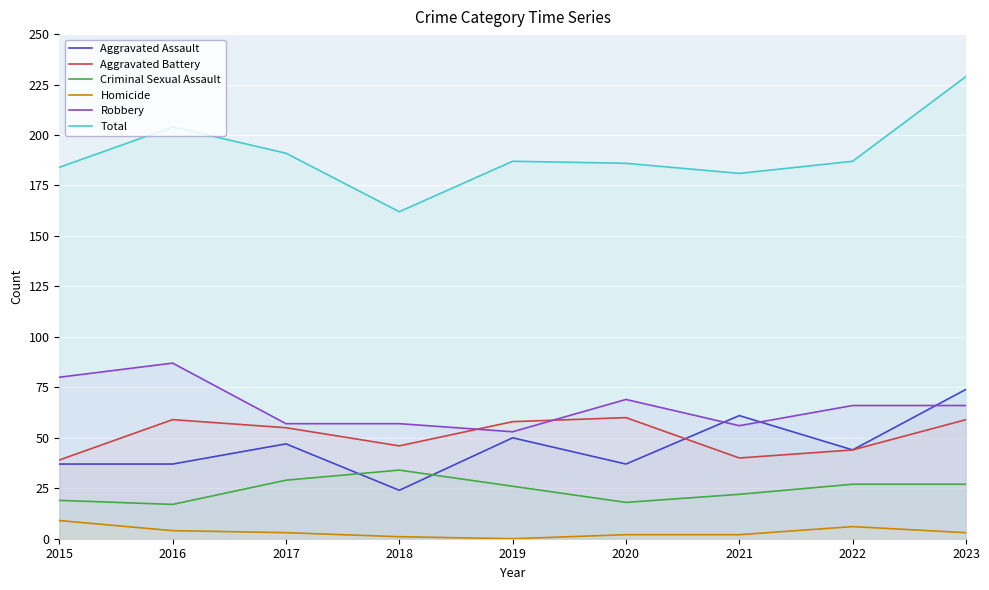

What is the difference between the second highest and second lowest values in the Aggravated Assault series?

24